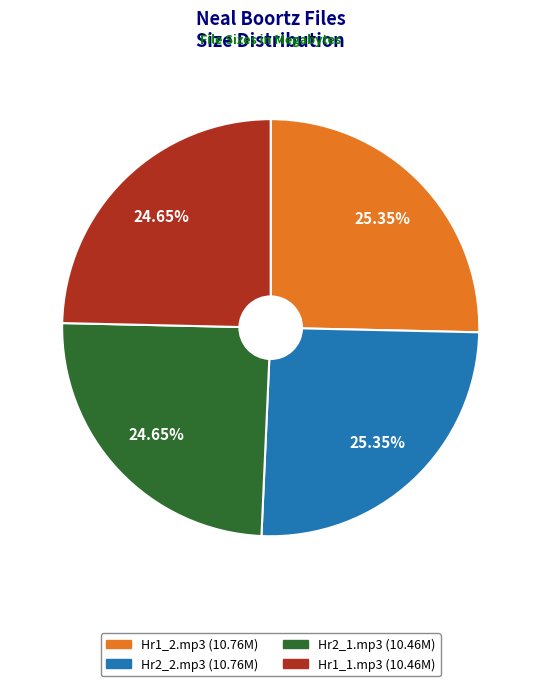

To the nearest percent, what is the average slice percentage?

25%